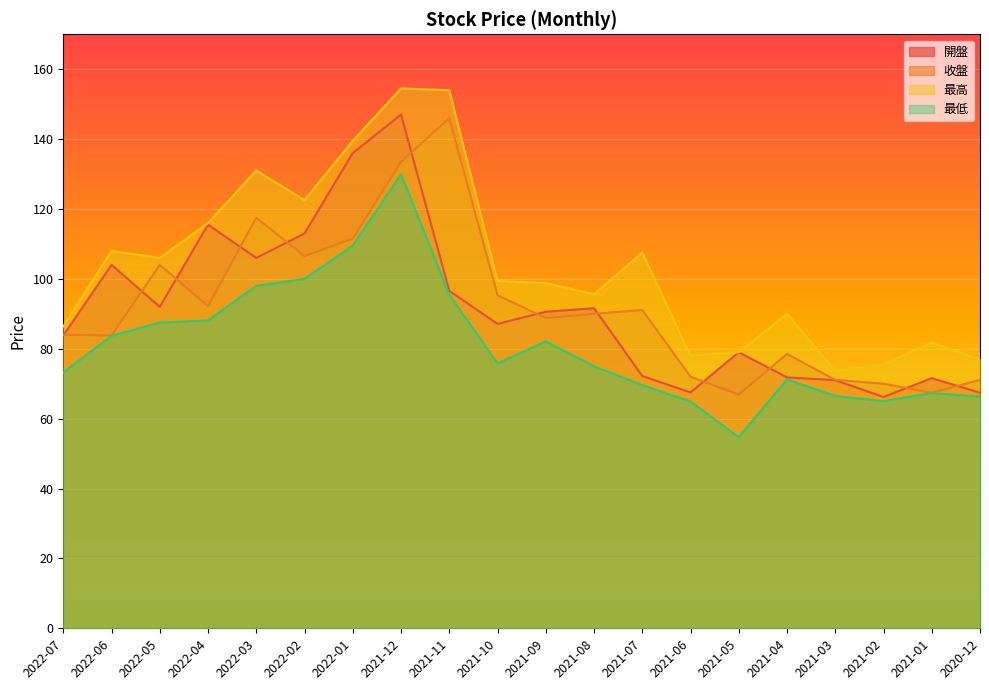

What is the approximate value of 最高 at 2022-05?

106.0